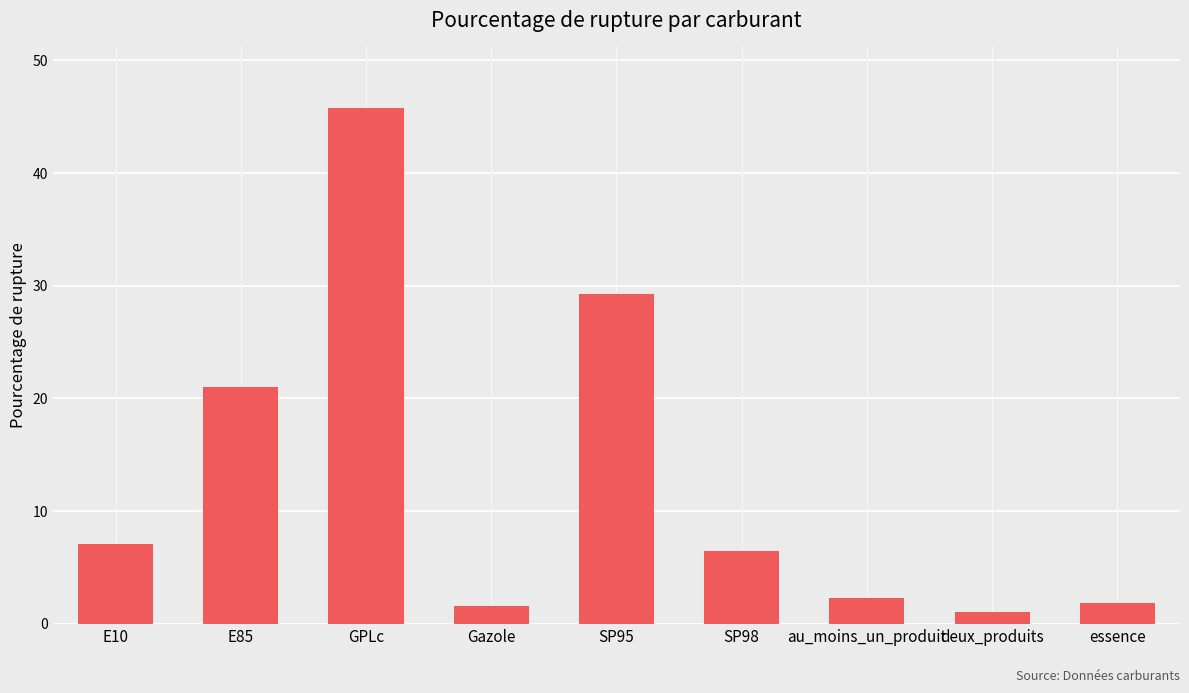

True or false: the data shows 1.5 at Gazole.

True